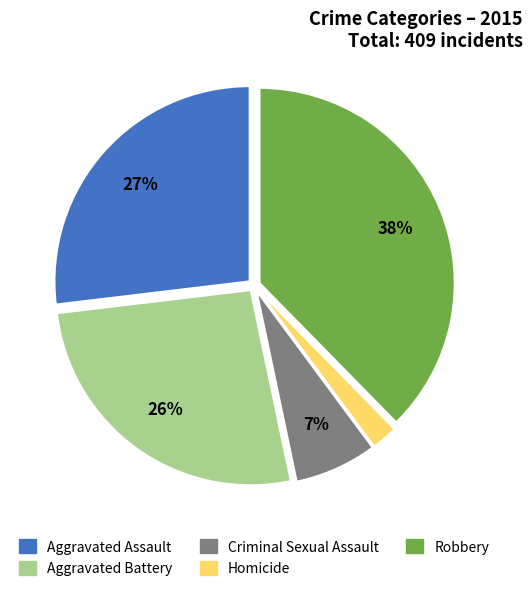

The Criminal Sexual Assault slice represents 7% of the pie. True or false?

True